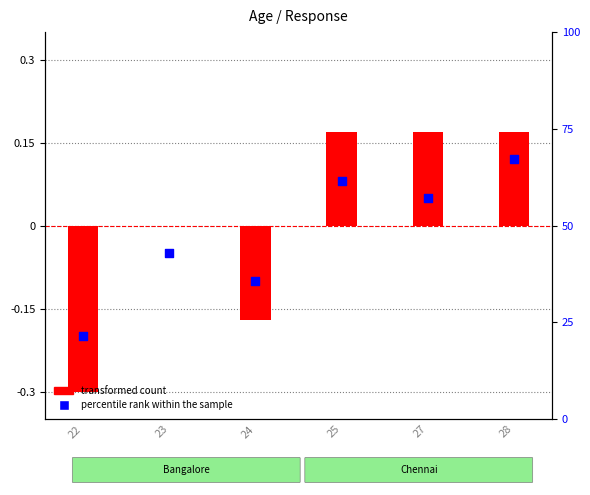

Which series has the widest spread of Y values?

transformed count